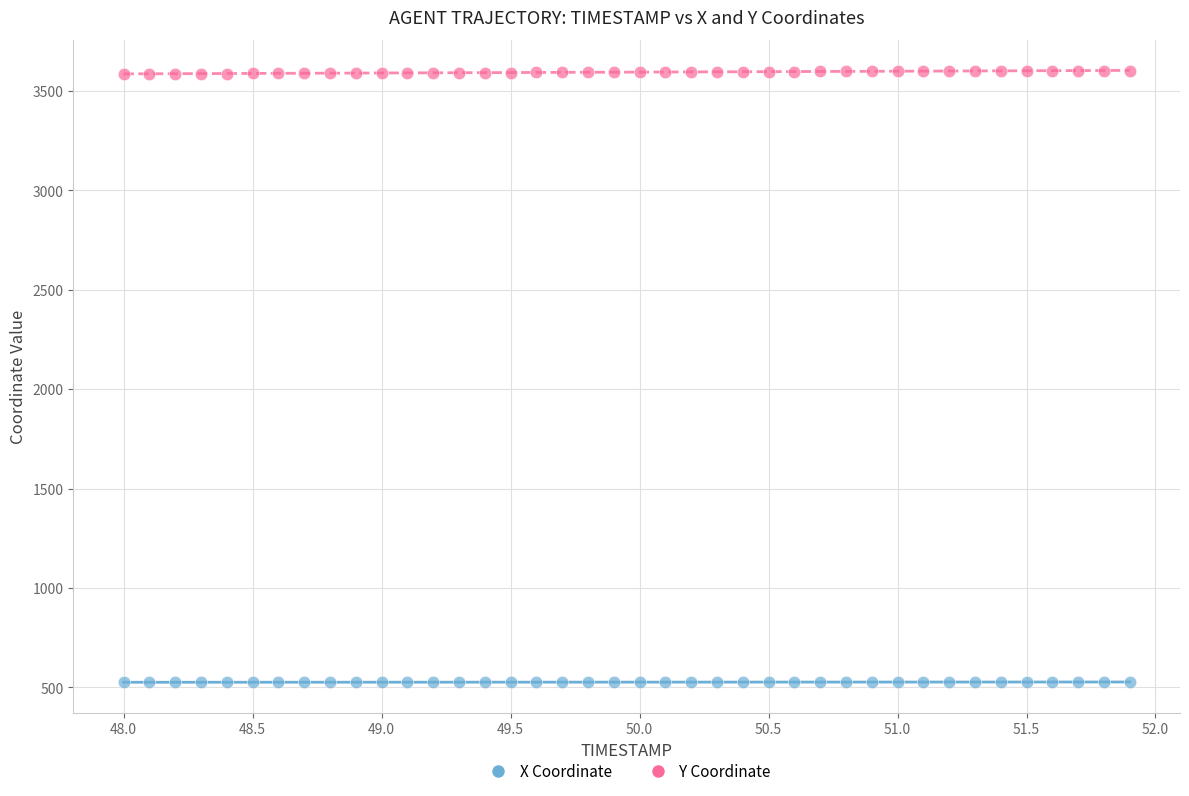

Which series reaches the maximum Y coordinate?

Y Coordinate